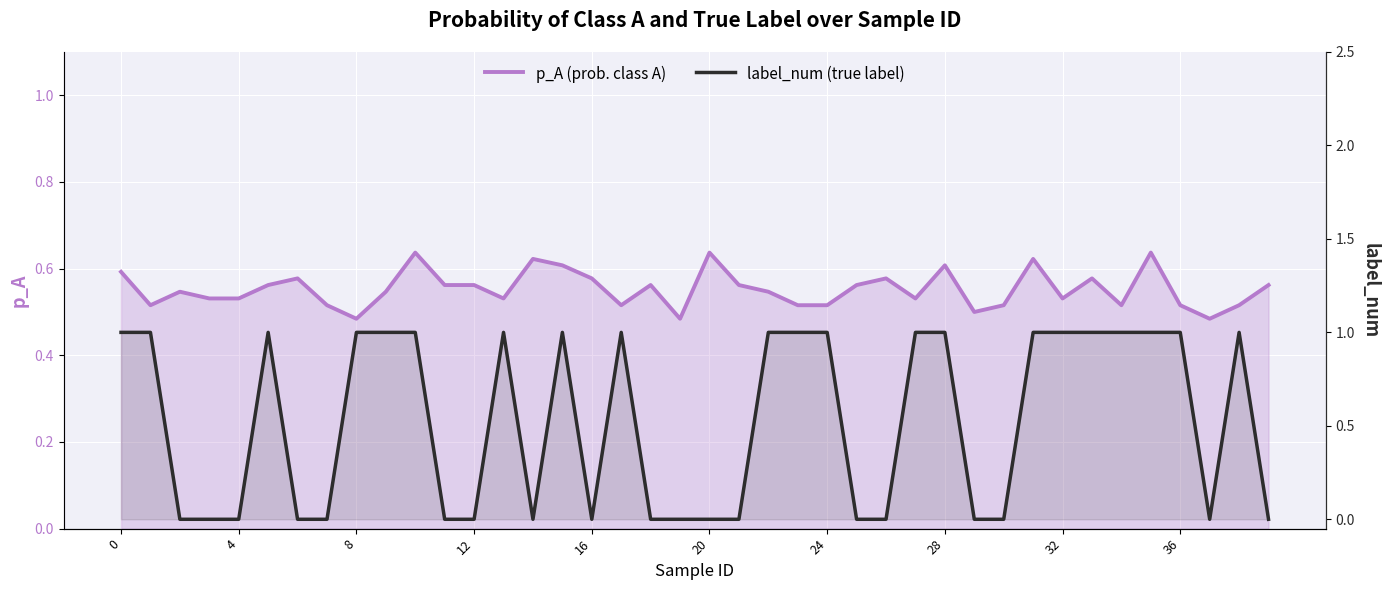

True or false: label_num (true label) and p_A (prob. class A) intersect in this chart.

True